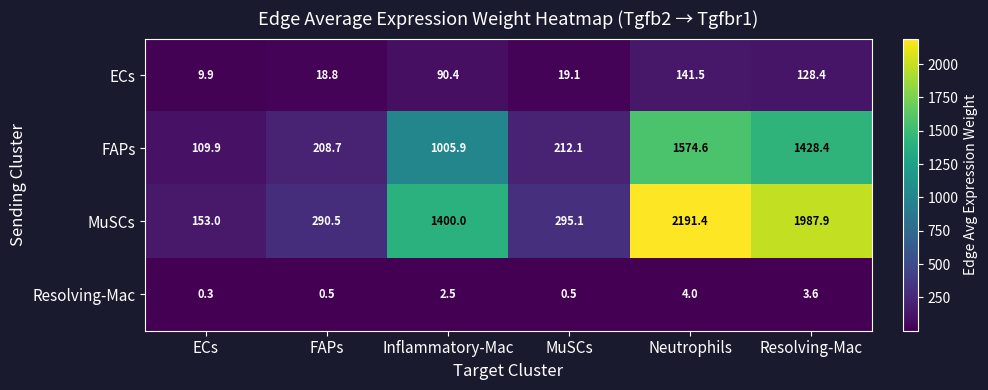

What is the difference between the highest and lowest values at MuSCs?

294.6